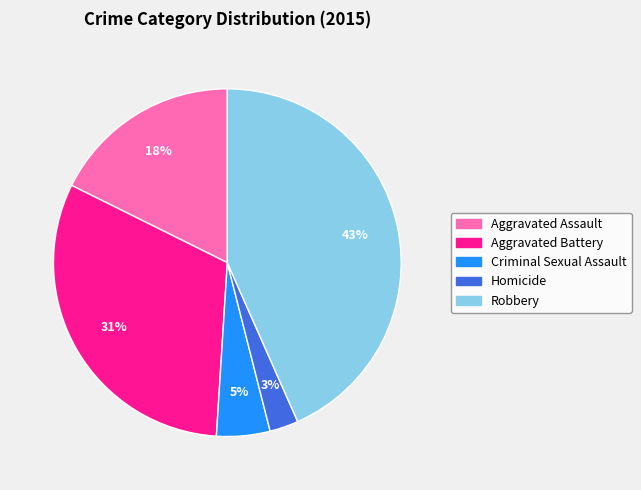

Which slice is the largest?

Robbery